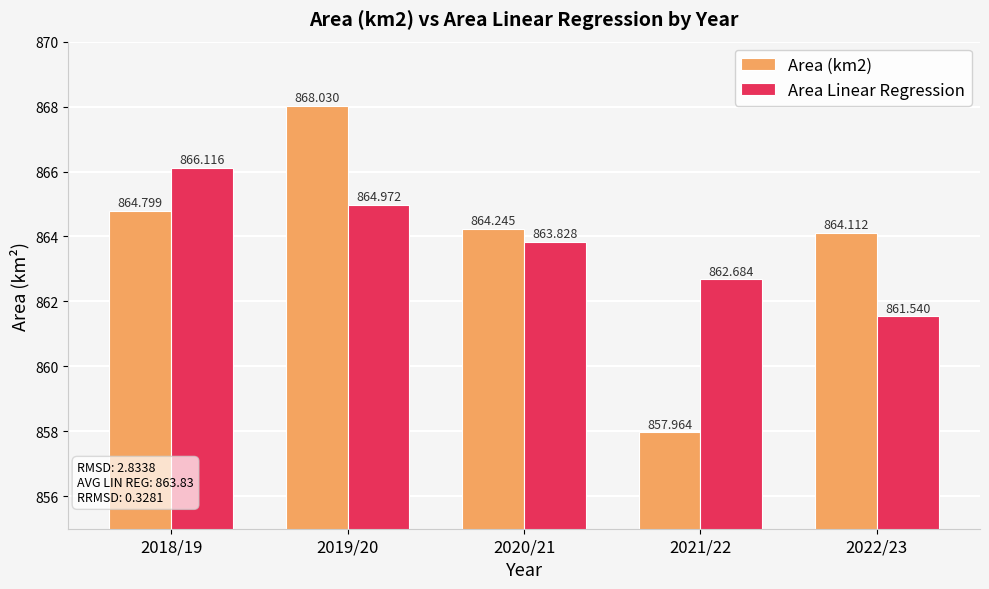

Where does the Area Linear Regression series first go above 863?

2018/19